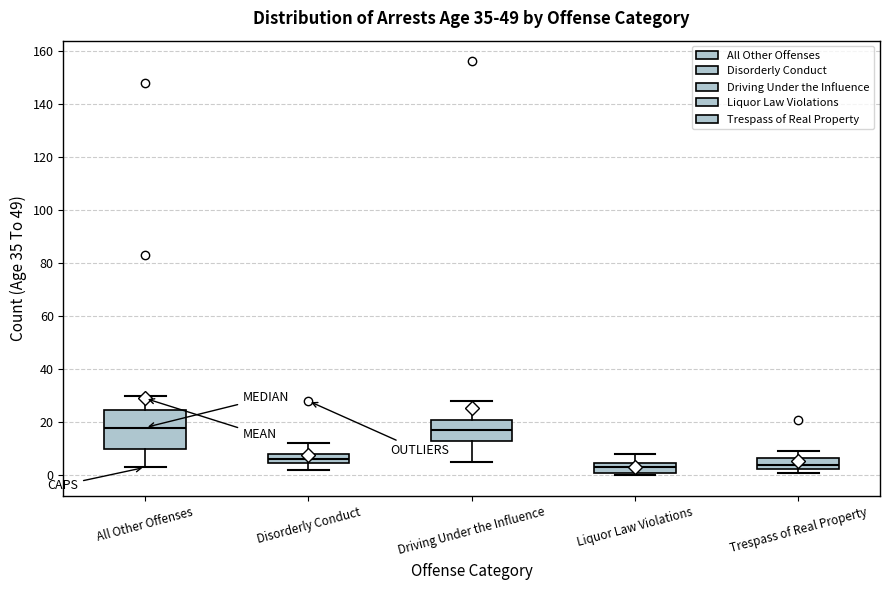

Reading left to right, read every box against the y-axis: the position of its median line, the range the box covers, and the ends of its whiskers. The values are not printed on the chart, so give them approximately, as read against the axis.

All Other Offenses: median 18, box 10 to 24, whiskers 4 to 30
Disorderly Conduct: median 6, box 4 to 8, whiskers 2 to 12
Driving Under the Influence: median 18, box 14 to 22, whiskers 6 to 28
Liquor Law Violations: median 4 (inside the box), box 2 to 4, whiskers 0 to 8
Trespass of Real Property: median 4, box 2 to 6, whiskers 2 (just below the box's lower edge) to 10